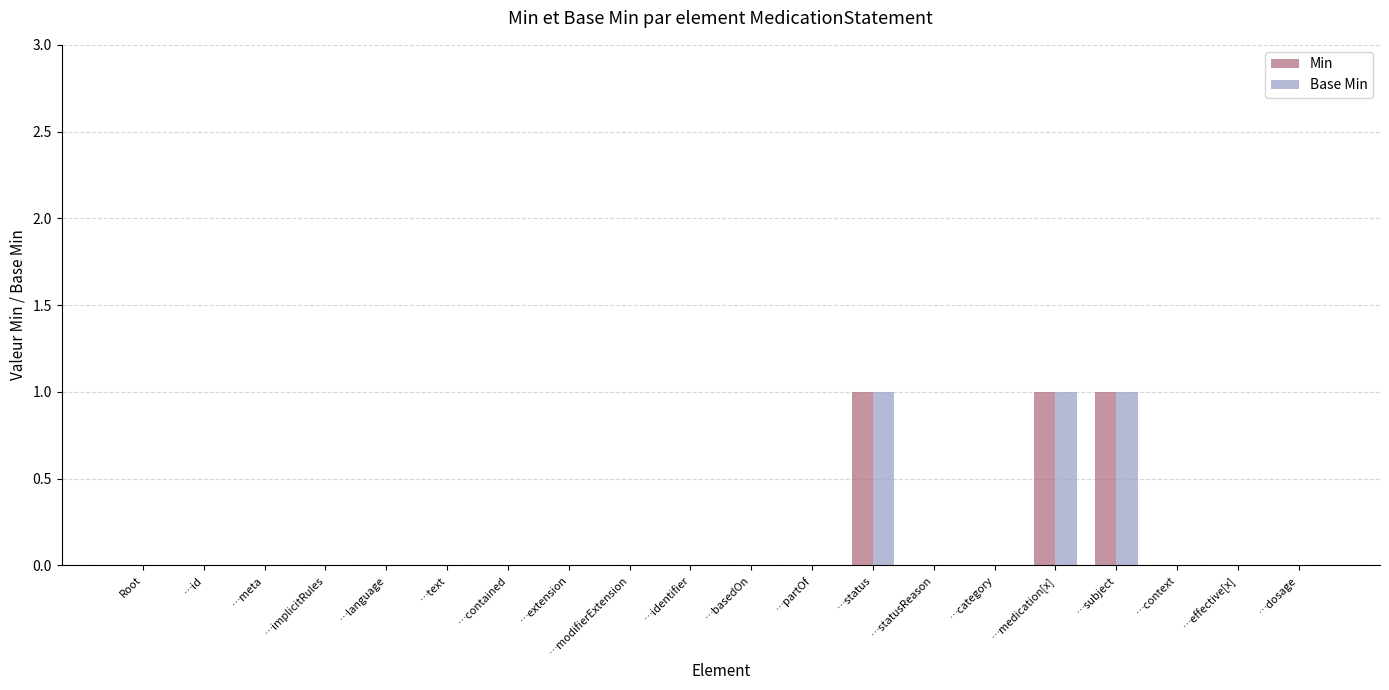

The Min series shows 0 at …category. True or false?

True